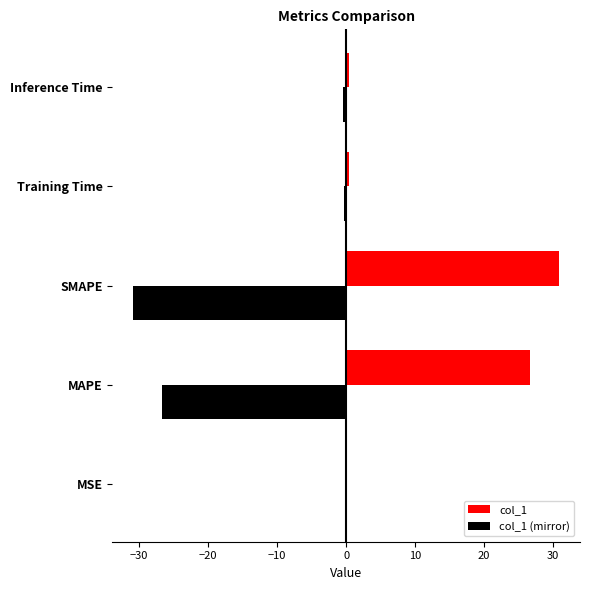

At which category does the chart reach its peak across all series?

SMAPE